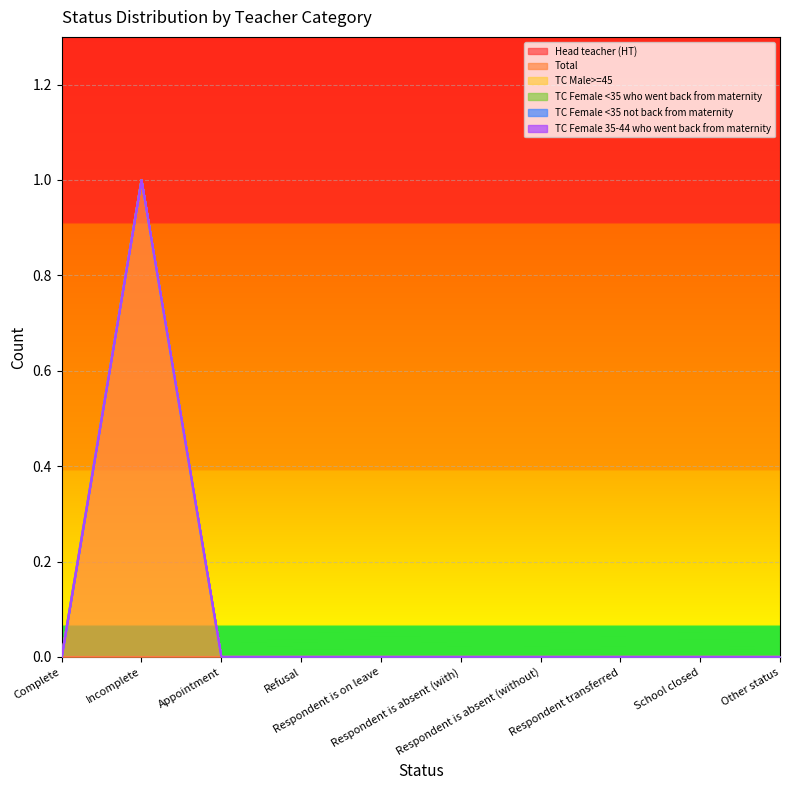

True or false: TC Female <35 not back from maternity and Total intersect in this chart.

False